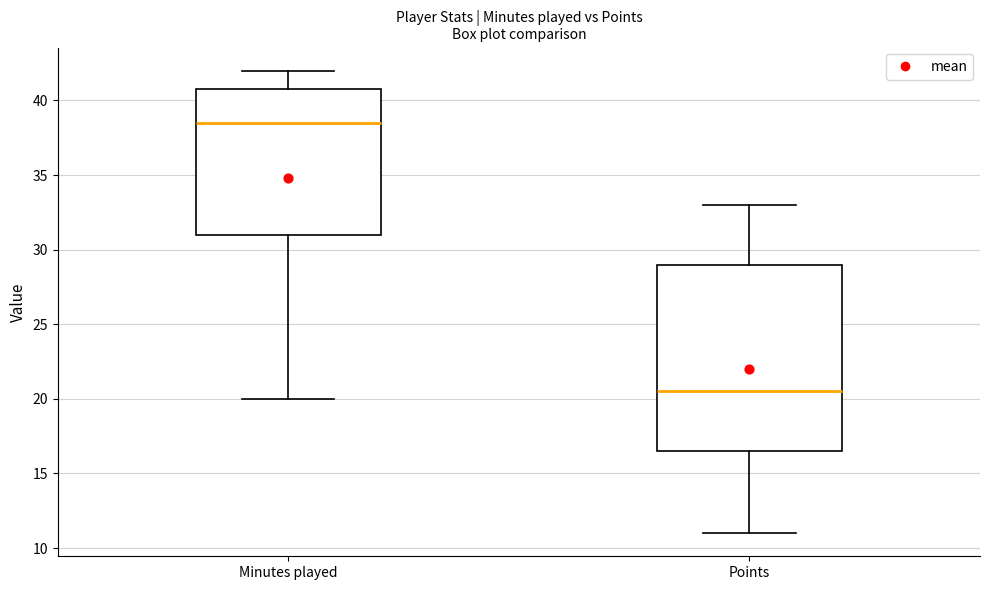

Where is the lower edge of the box for Points on the y-axis? The values are not printed on the chart, so give them approximately, as read against the axis.

16.5